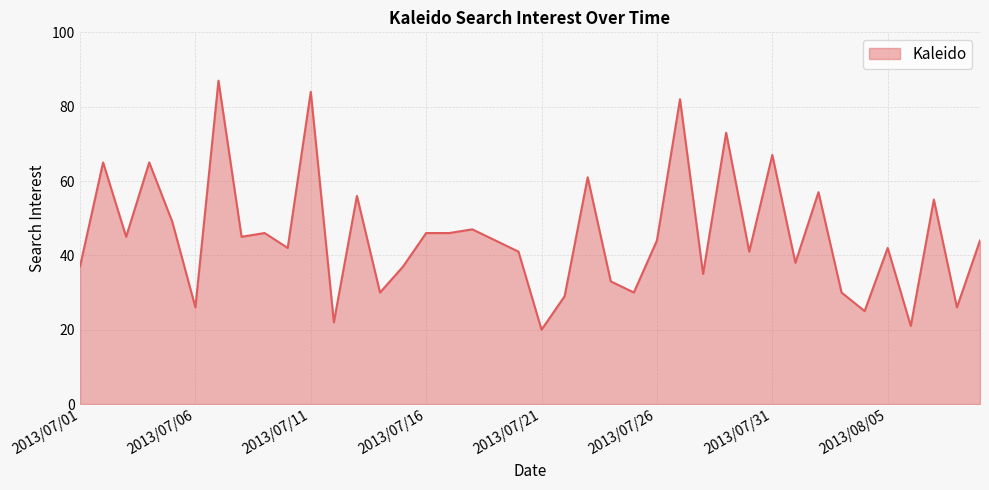

What is the average value?

45